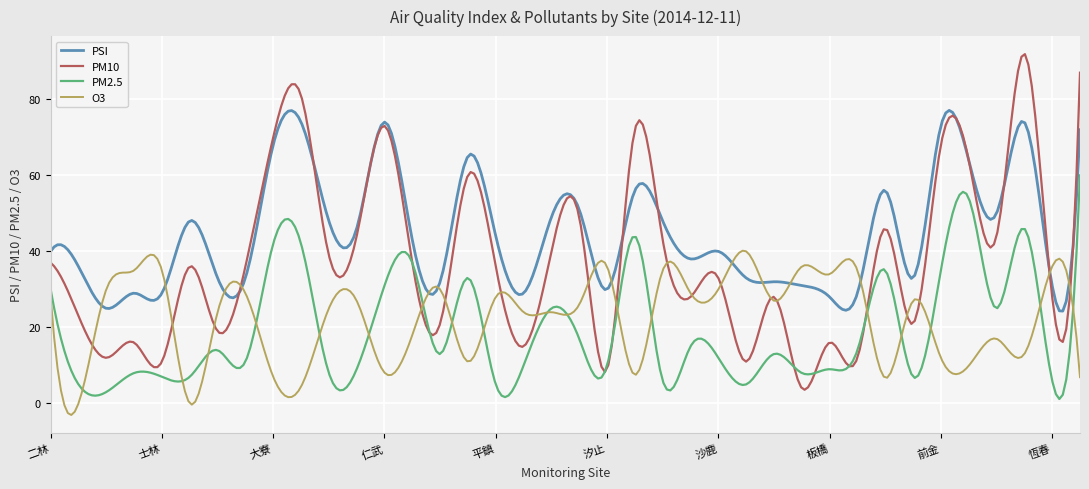

Which series has the largest total across all categories?

PSI